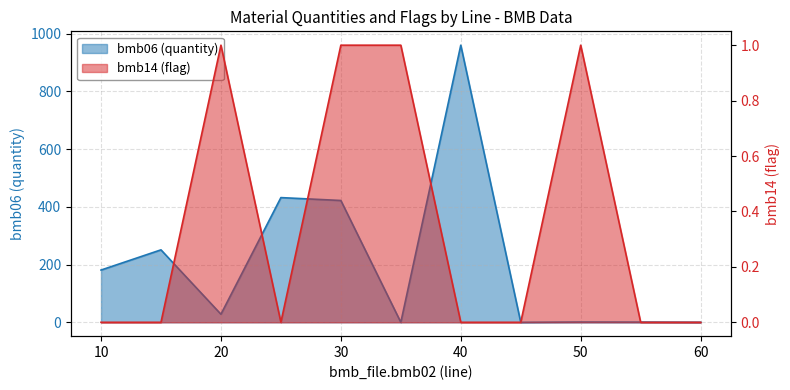

What is the greatest value displayed?

960.0